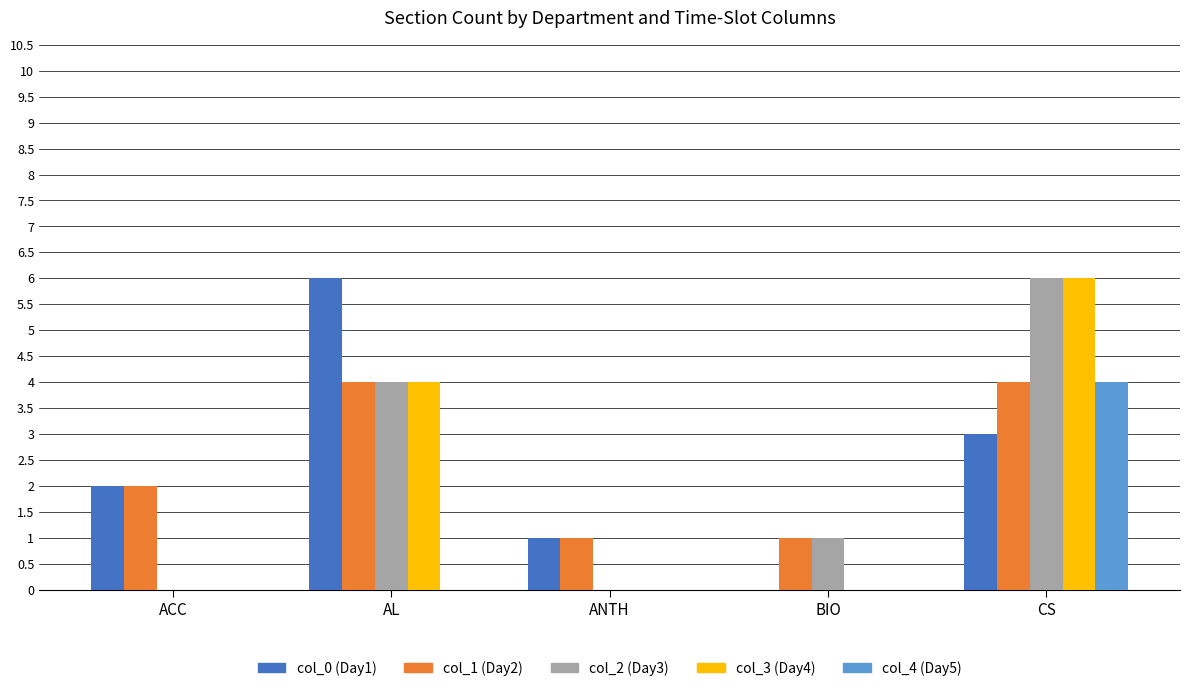

At which category is the sum across all series the highest?

CS